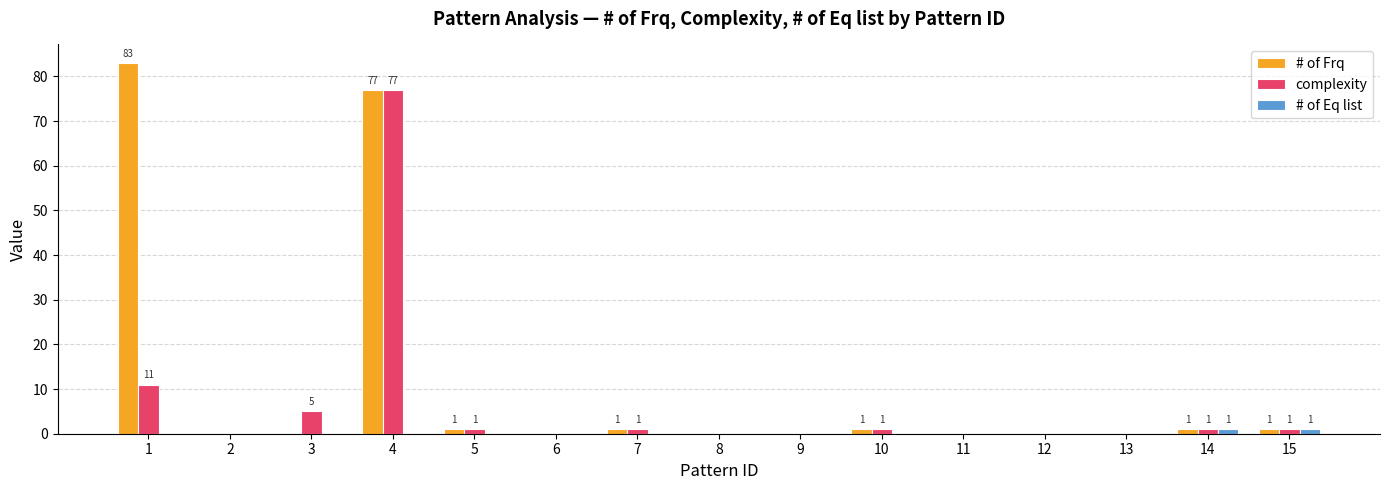

Which series has the largest total across all categories?

# of Frq